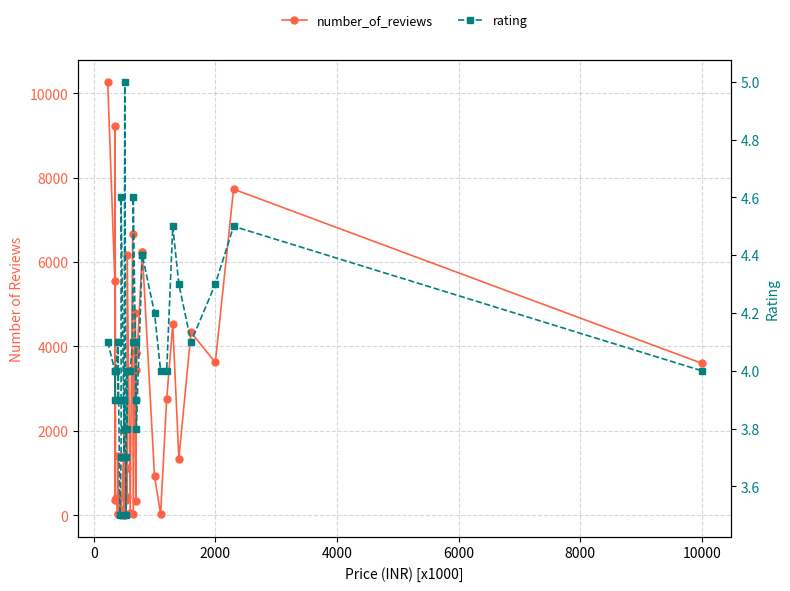

How many interior local valleys does the rating series have?

9